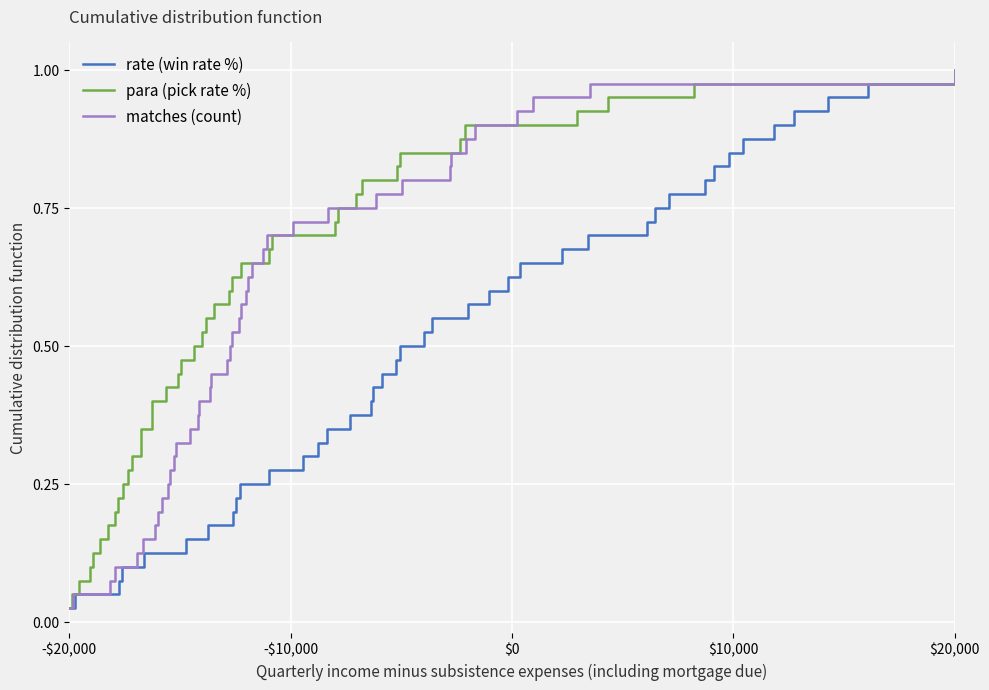

Where is matches (count) nearest to the value 0?

-$20,000